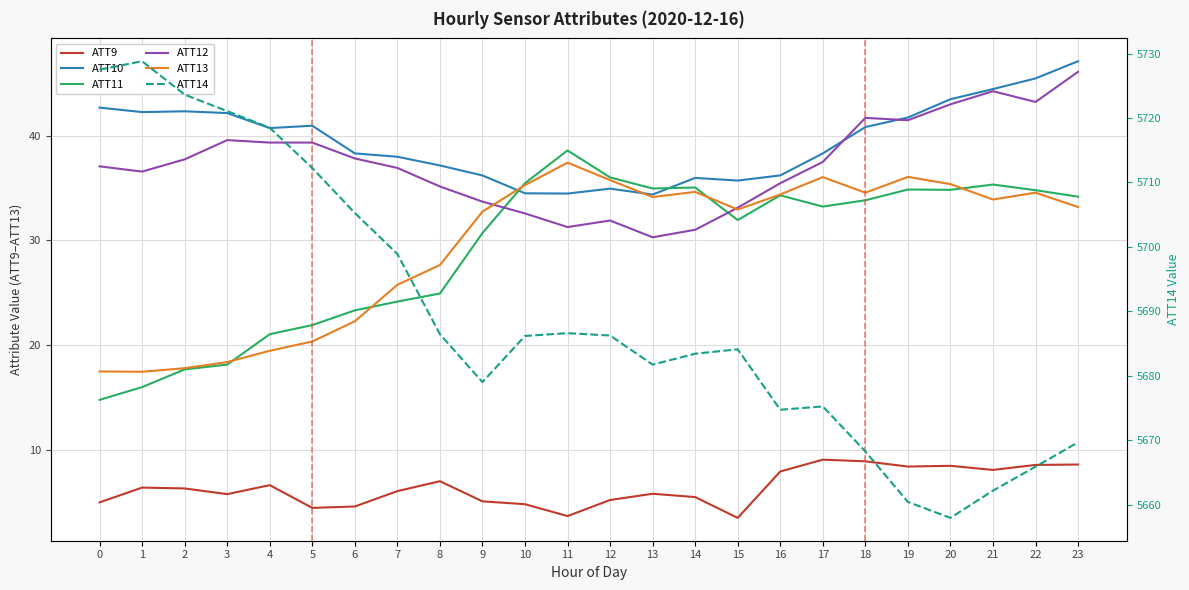

How many values in the ATT11 series exceed 33?

13